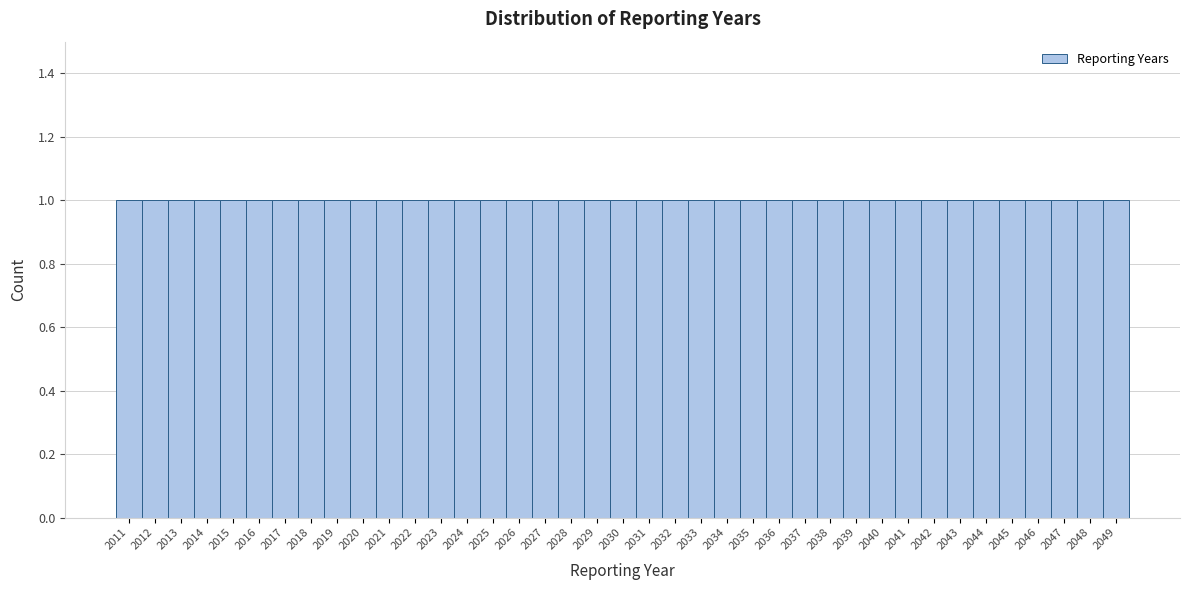

How tall is the bar that spans 2044.5 to 2045.5 on the x-axis? The values are not printed on the chart, so give them approximately, as read against the axis.

1